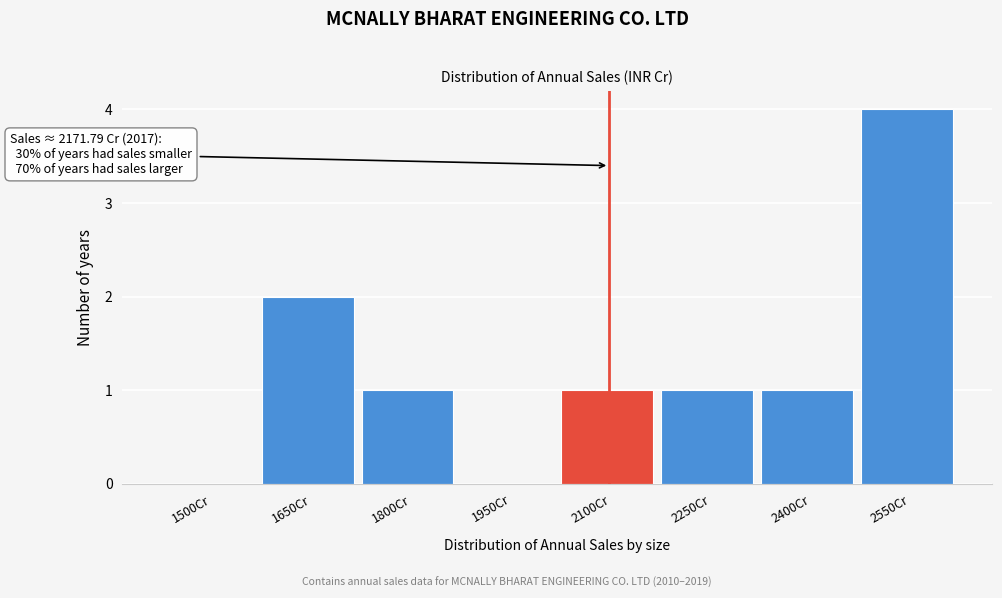

Reading left to right, extract all data points from this chart.

1500Cr=0	1650Cr=2	1800Cr=1	1950Cr=0	2100Cr=1	2250Cr=1	2400Cr=1	2550Cr=4